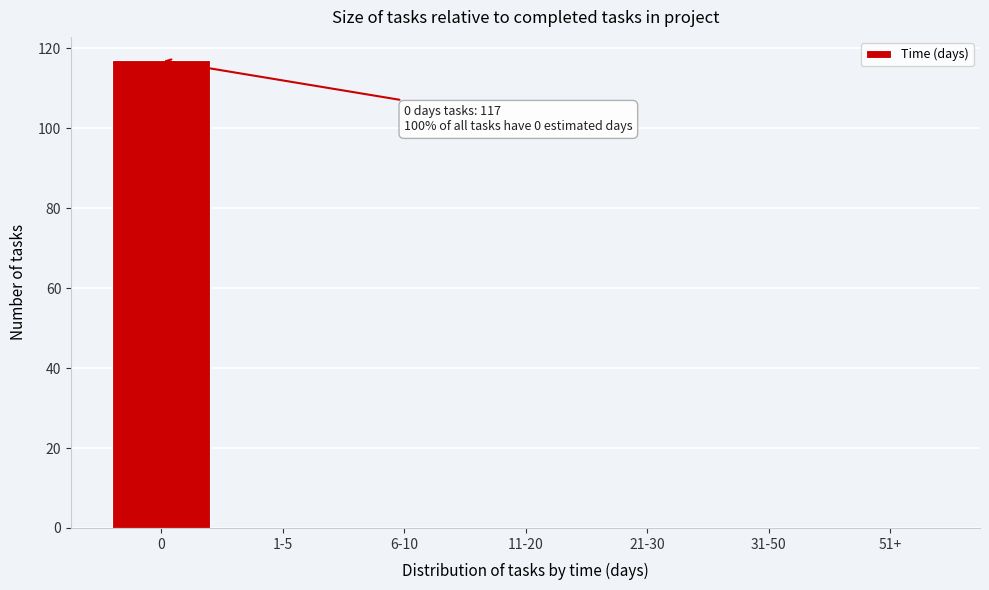

Reading right to left, transcribe all the data shown in this chart.

51+=0	31-50=0	21-30=0	11-20=0	6-10=0	1-5=0	0=117